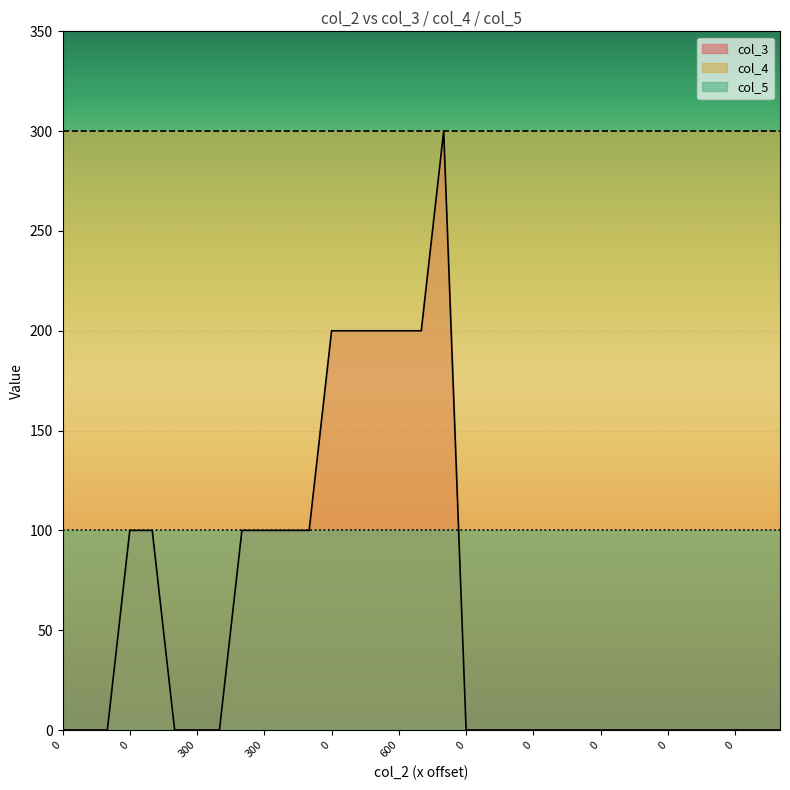

List the labels in order of col_3 value, largest first.

0, 0, 0, 300, 600, 600, 0, 300, 0, 300, 600, 600, 0, 300, 600, 0, 300, 600, 0, 0, 0, 0, 0, 0, 0, 0, 0, 0, 0, 0, 0, 0, 0